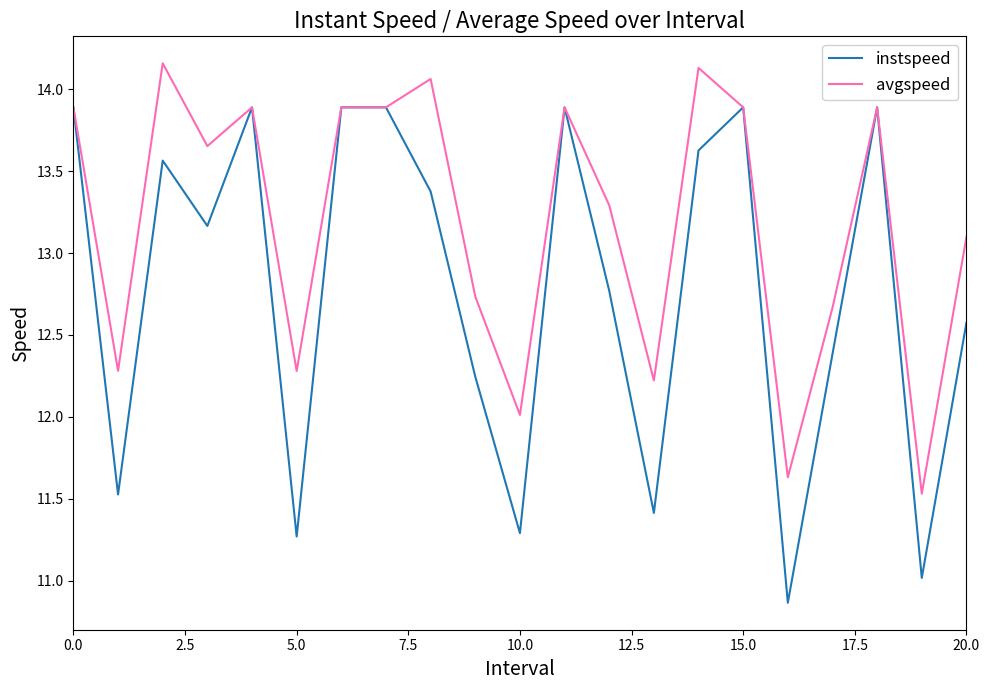

What is the lowest value of the instspeed series?

10.9